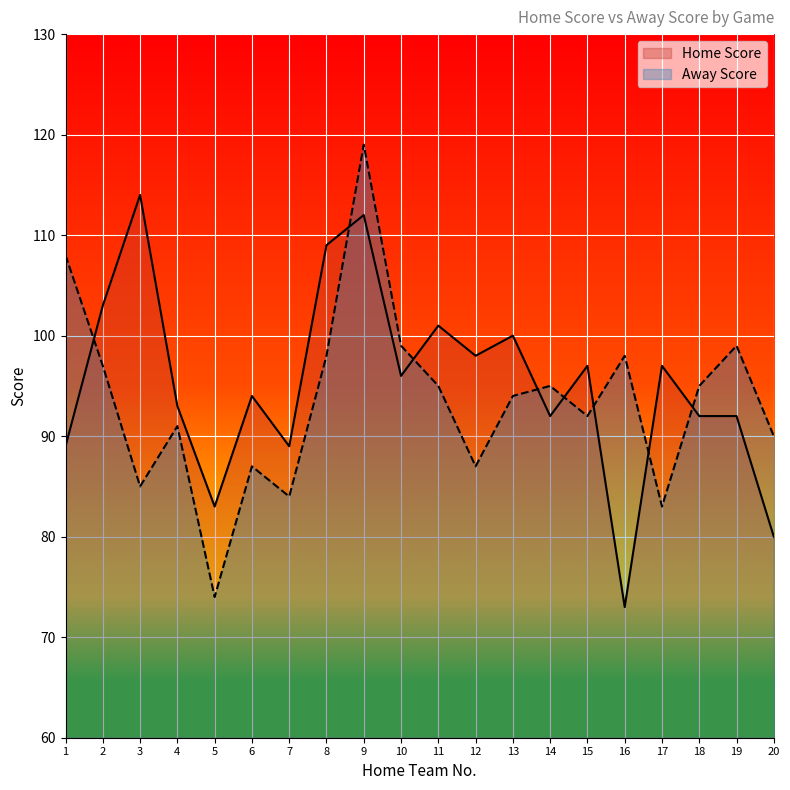

What is the sum of all Home Score values?

1904